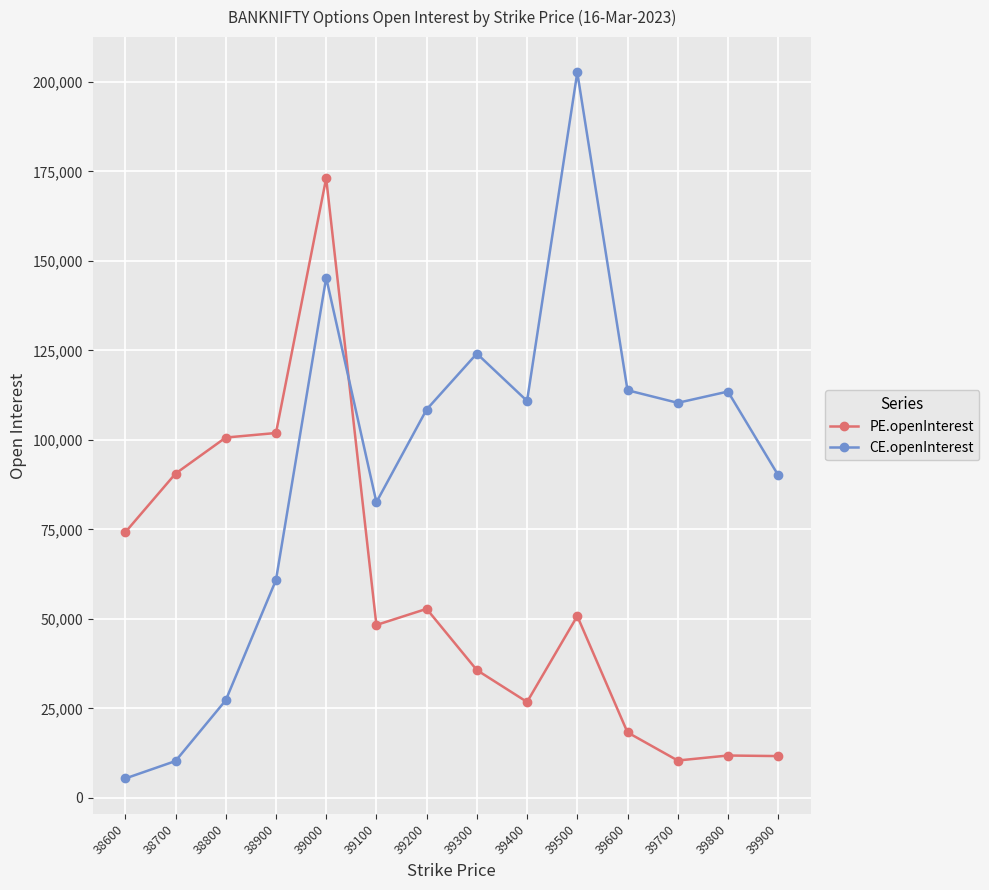

How many lines are shown in the chart?

2